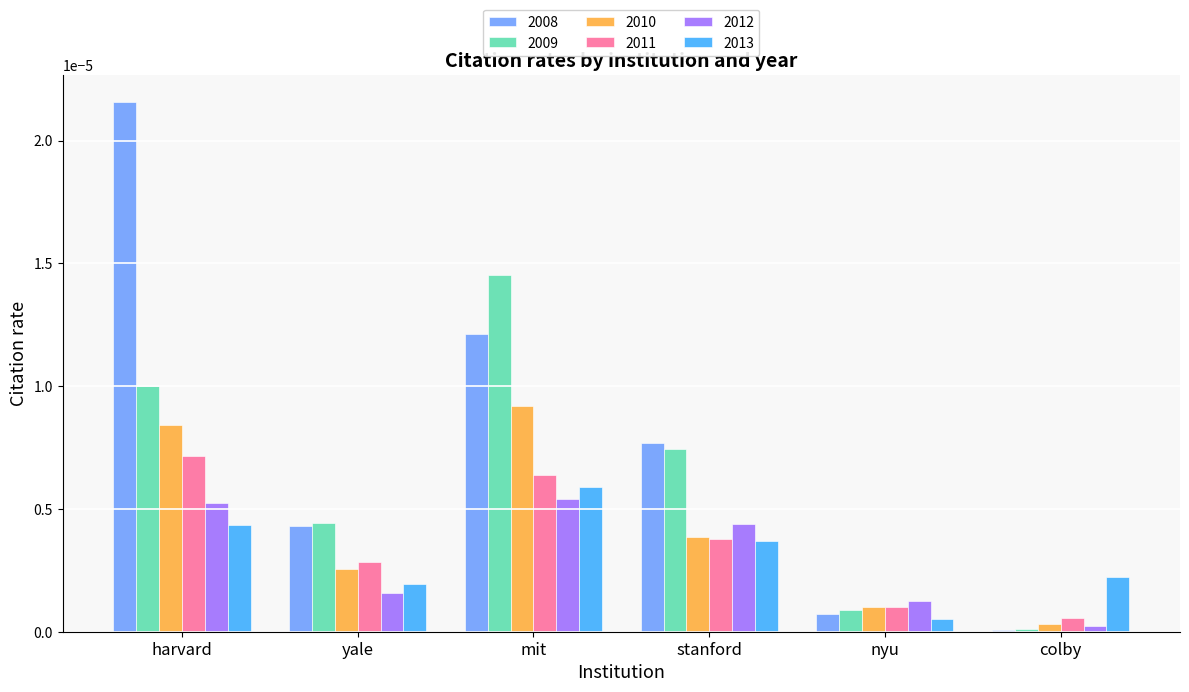

Between harvard and stanford, which series saw the biggest shift?

2008